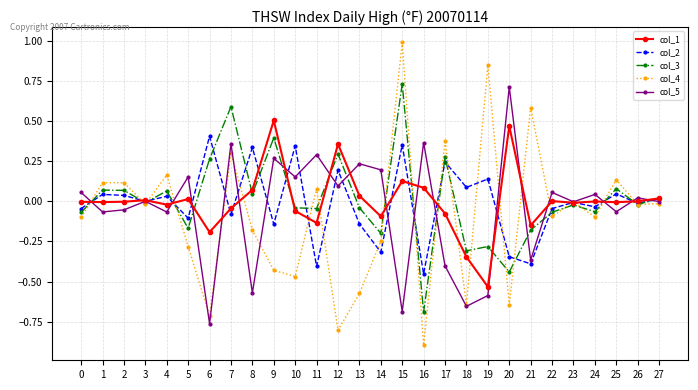

True or false: col_3 has more than 2 points higher than both neighbors.

True